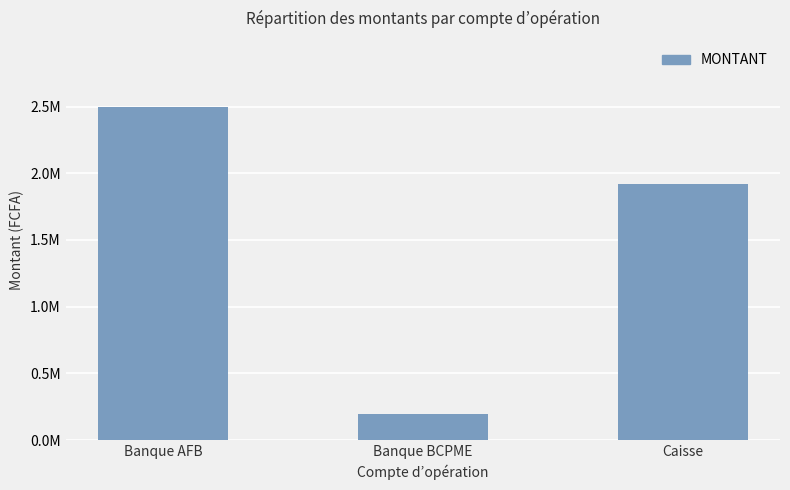

Does the chart contain any negative values?

No